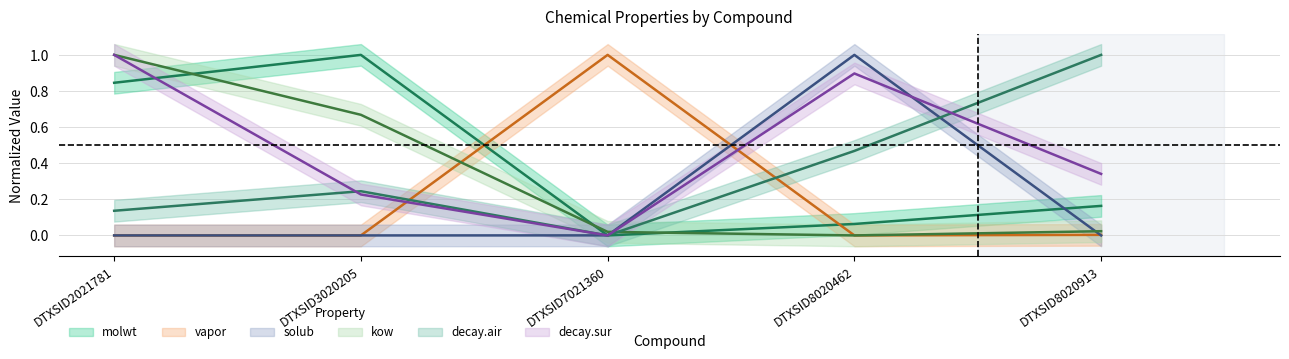

What is the total value across all series at DTXSID3020205?

2.1